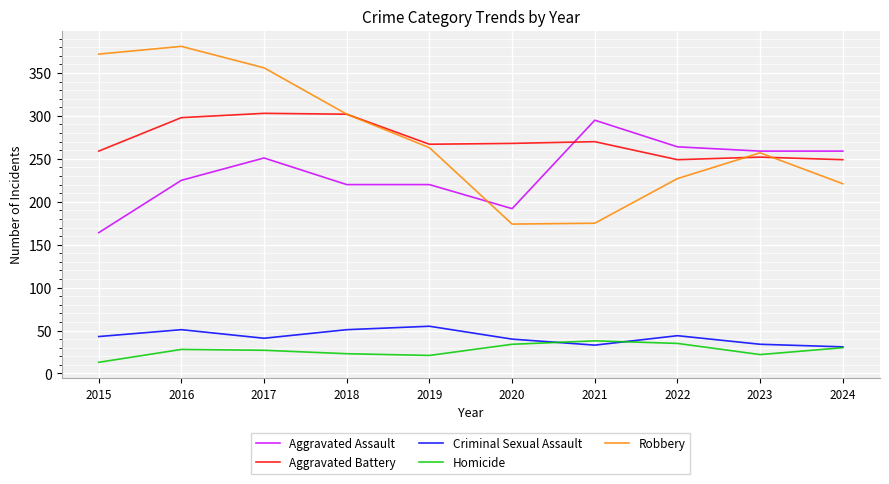

What is the sum of all Homicide values?

271